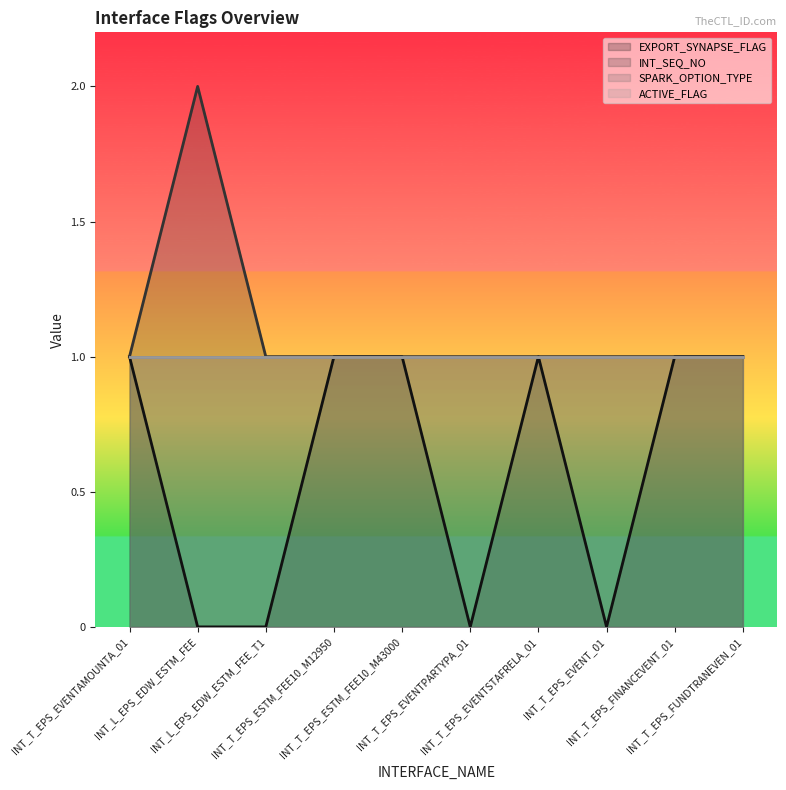

How many values in the INT_SEQ_NO series exceed 1?

1